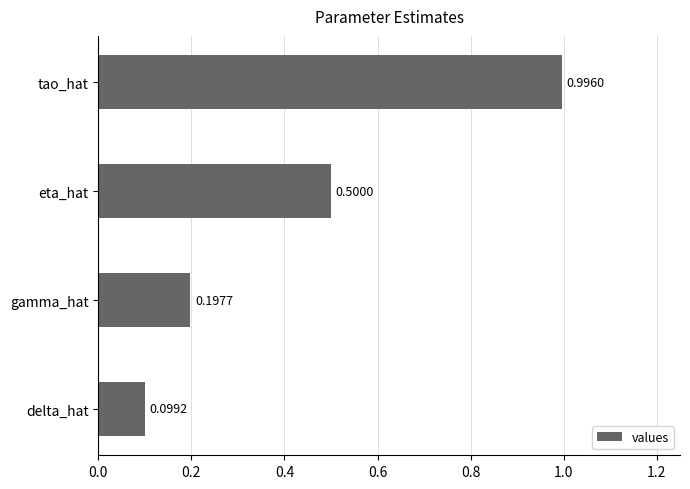

Where is the data nearest to the value 0?

delta_hat